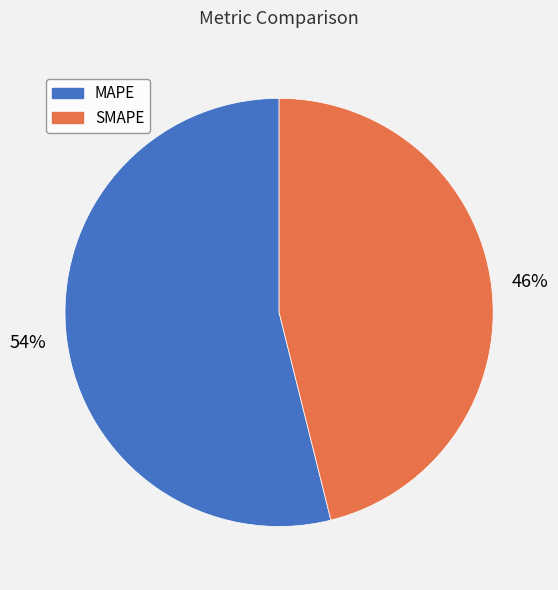

True or false: SMAPE accounts for 46% of the total.

True